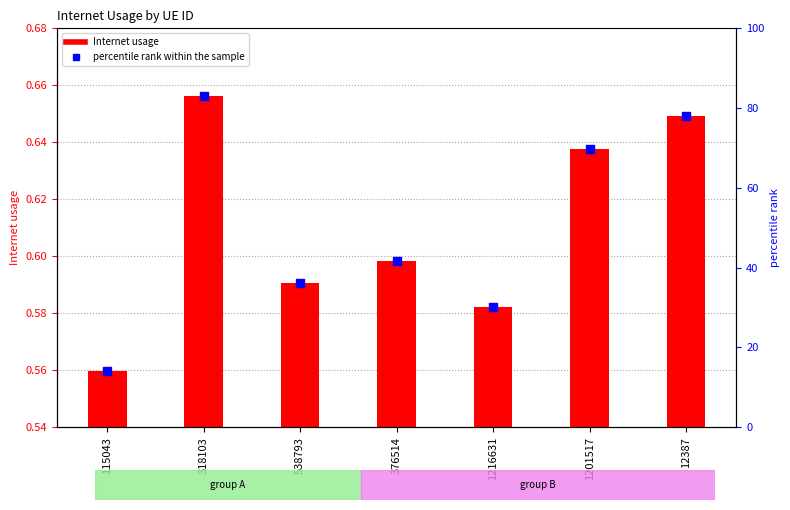

Which series contains the lowest Y value?

Internet usage